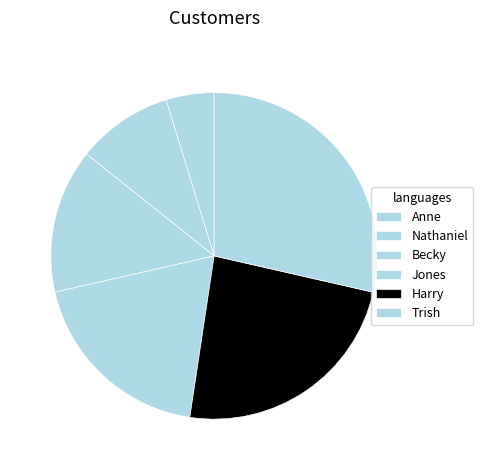

Which category has the smallest portion of the pie?

Anne